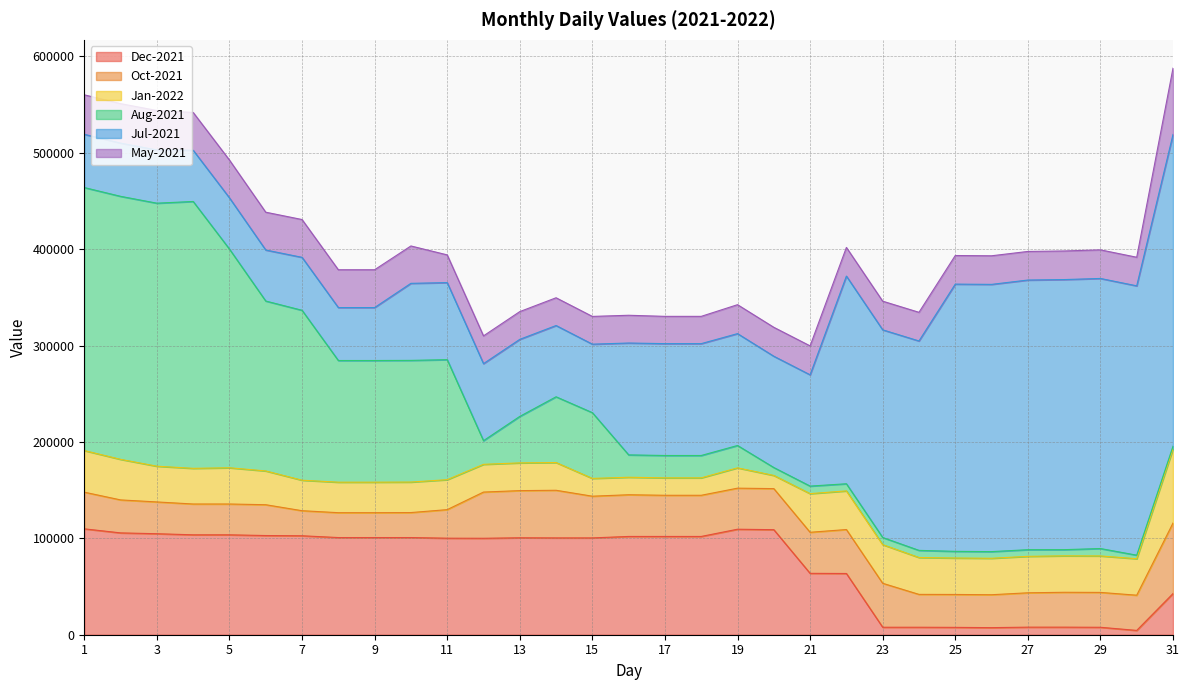

True or false: Dec-2021 has more than 1 points higher than both neighbors.

True